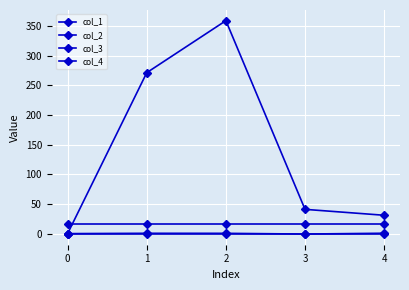

Reading left to right, transcribe all the data shown in this chart.

col_1: 0=0.0	1=271.2	2=358.9	3=40.9	4=30.9
col_2: 0=0.0	1=0.6	2=0.5	3=-0.7	4=0.7
col_3: 0=16.0	1=16.0	2=16.0	3=16.0	4=16.0
col_4: 0=0.0	1=0.0	2=0.0	3=0.0	4=0.0